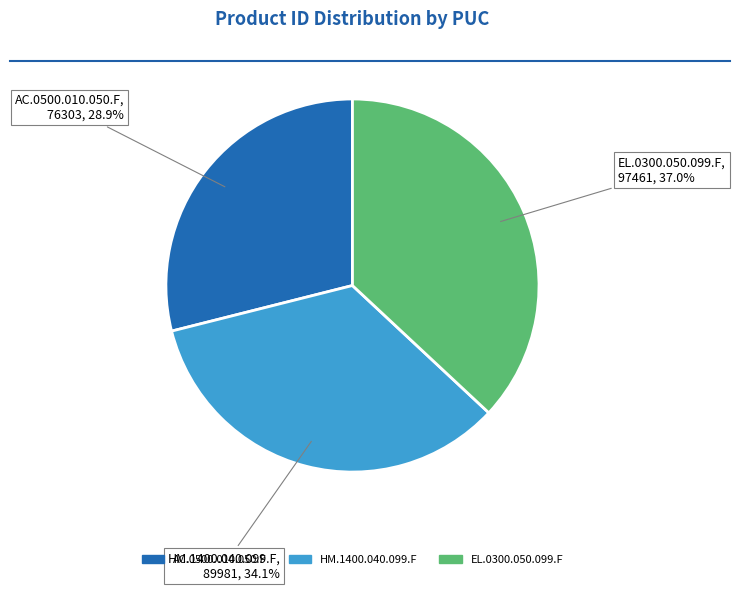

Combined, do HM.1400.040.099.F and AC.0500.010.050.F account for over 50%?

Yes